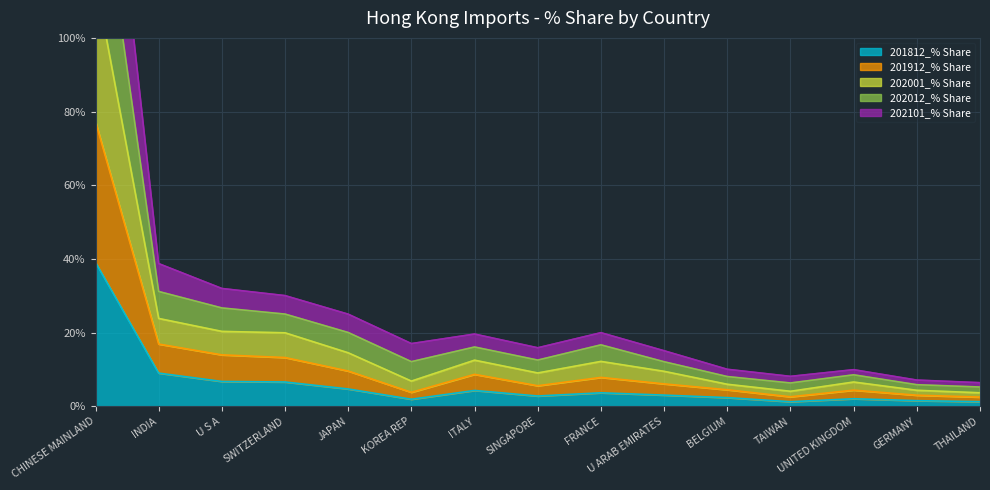

List the series in order of their peak value, highest first.

202012_% Share, 202001_% Share, 202101_% Share, 201912_% Share, 201812_% Share